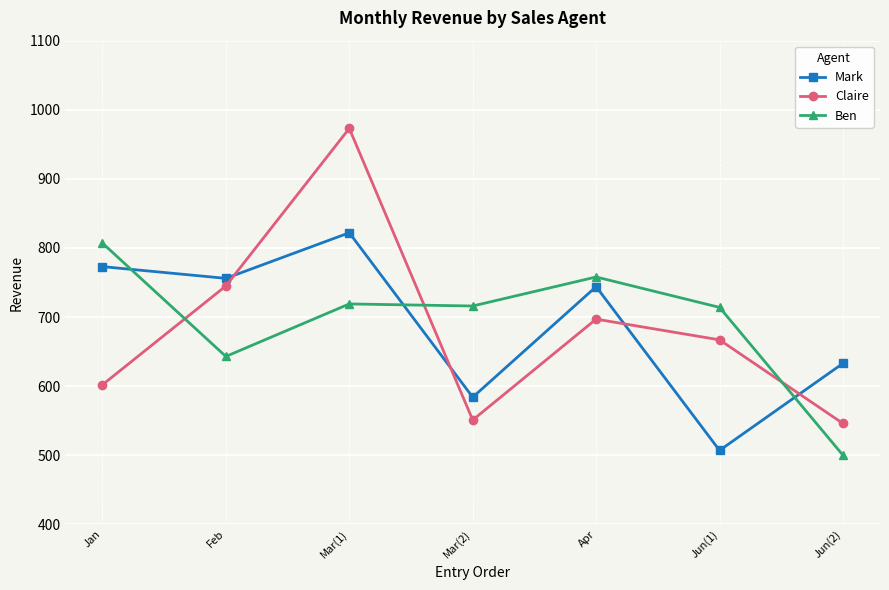

What is the highest value of the Mark series?

822